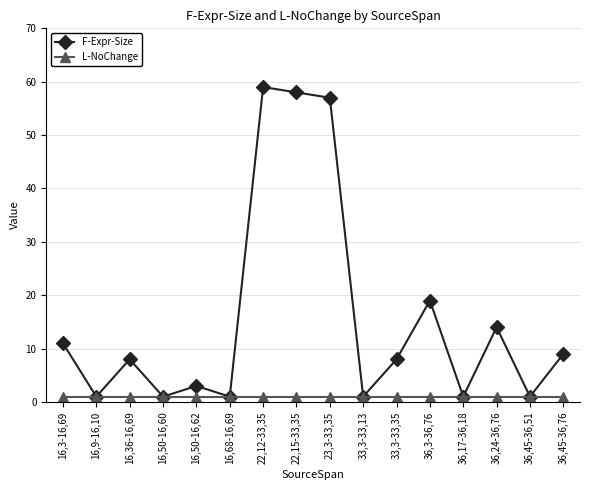

How many interior local peaks does the F-Expr-Size series have?

5